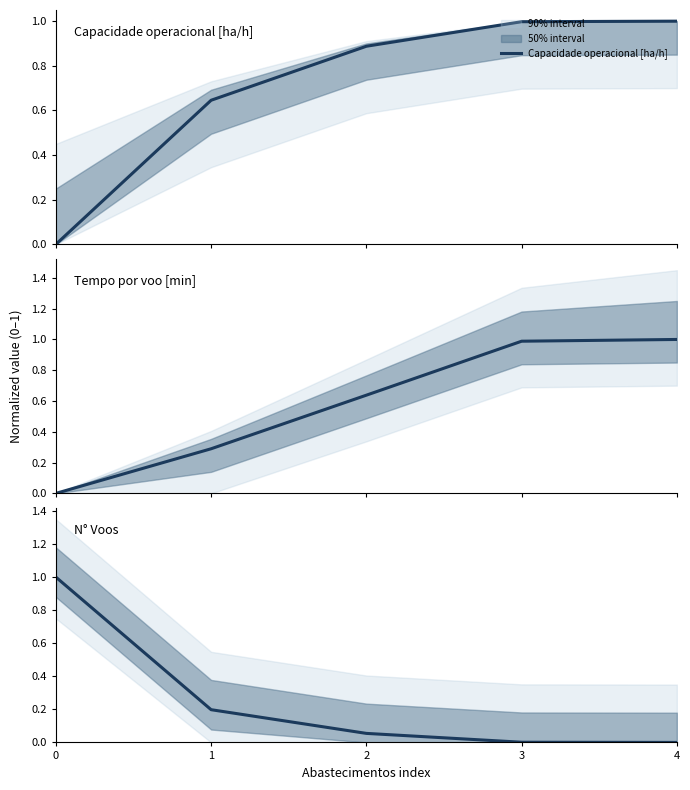

Reading right to left, extract all data points from this chart.

Capacidade operacional [ha/h]: 4=1.0	3=1.0	2=0.9	1=0.6	0=0.0
Tempo por voo [min]: 4=1.0	3=1.0	2=0.6	1=0.3	0=0.0
N° Voos: 4=0.0	3=0.0	2=0.1	1=0.2	0=1.0